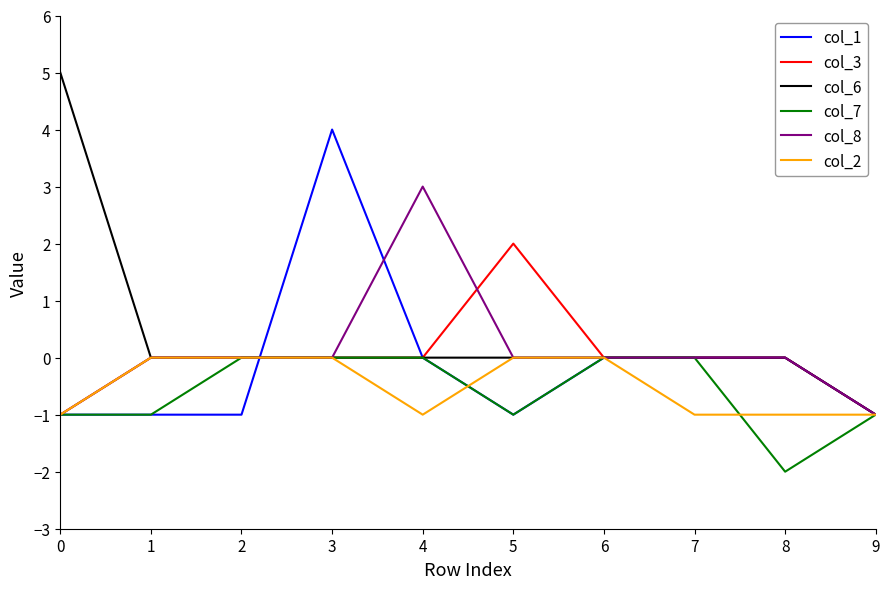

Which series has the widest spread of values?

col_6